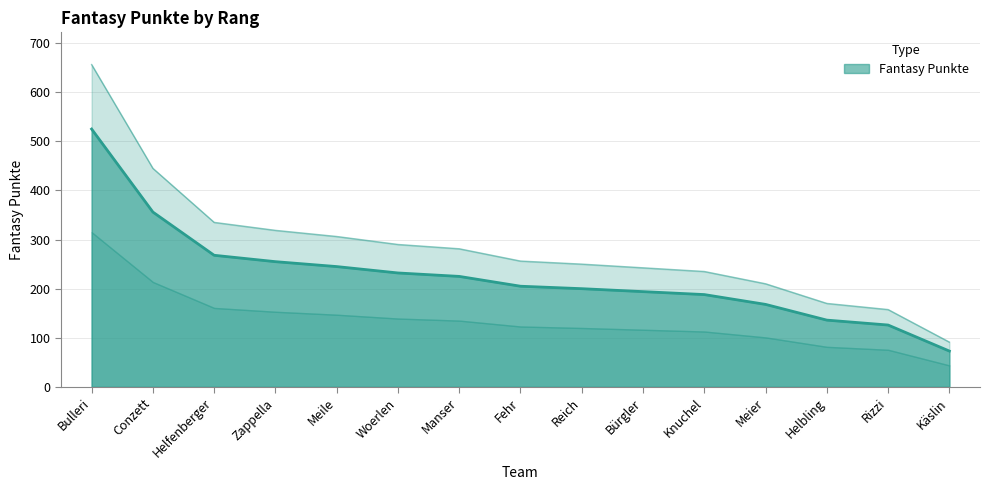

What is the label of the 3rd point from the left?

Helfenberger